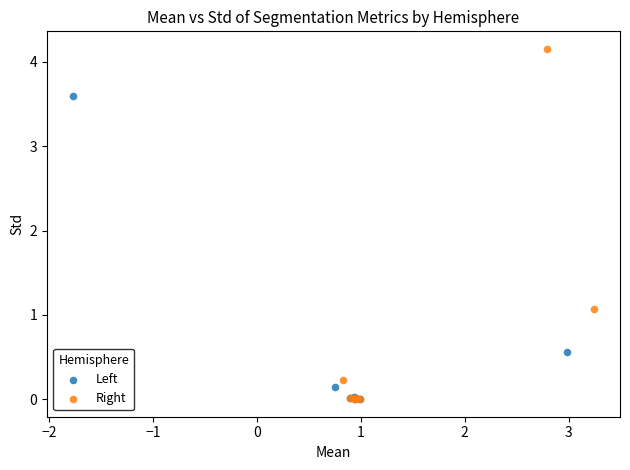

Which series reaches the maximum Y coordinate?

Right